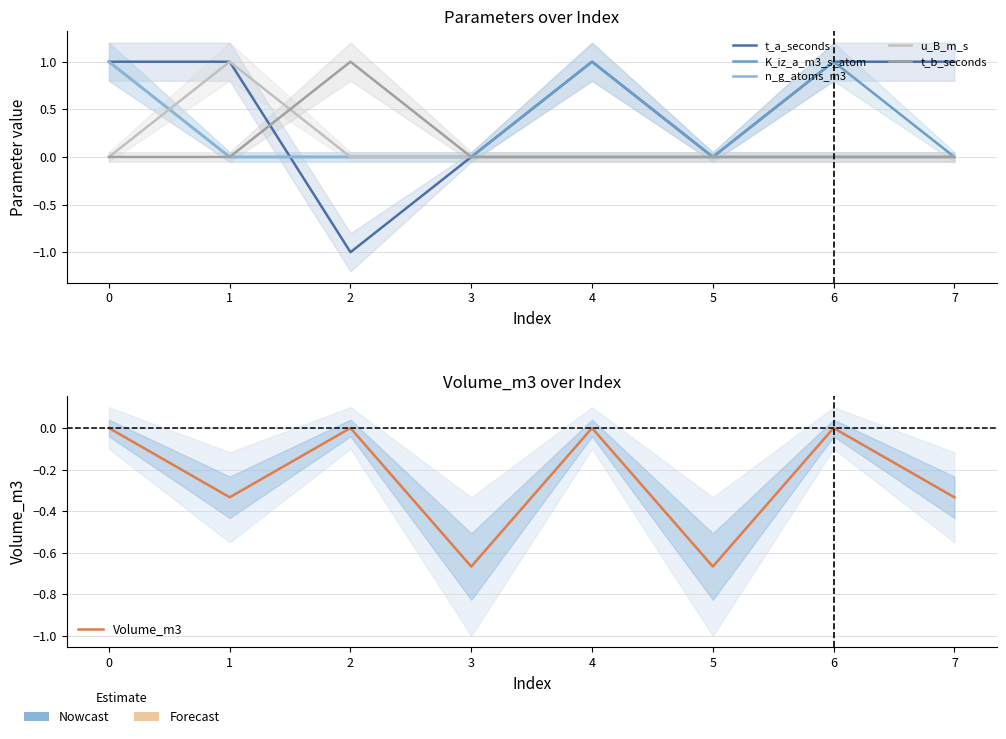

Rank the series at 4 from lowest to highest value.

n_g_atoms_m3, u_B_m_s, t_b_seconds, Volume_m3, t_a_seconds, K_iz_a_m3_s_atom